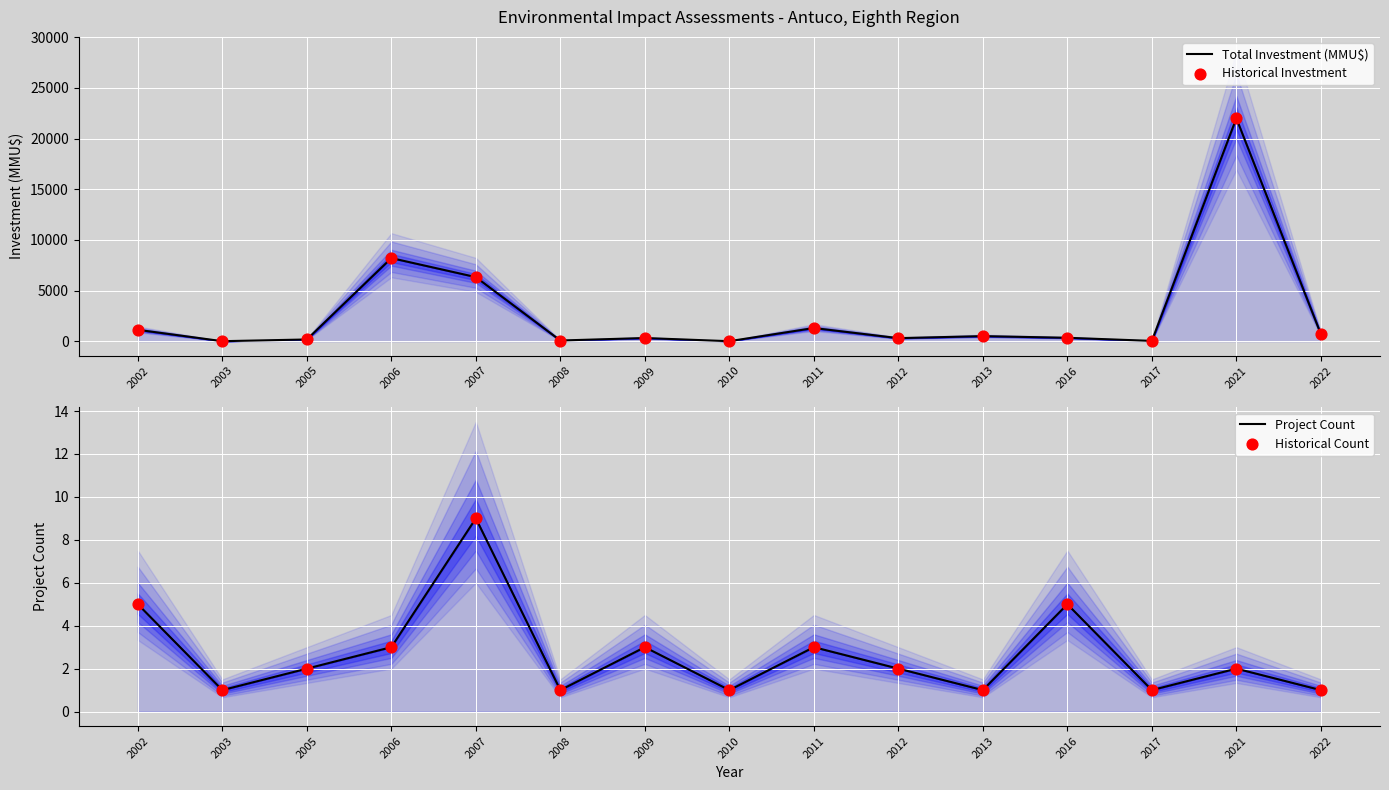

What are all the series names shown in the legend?

Total Investment (MMU$), Historical Investment, Project Count, Historical Count